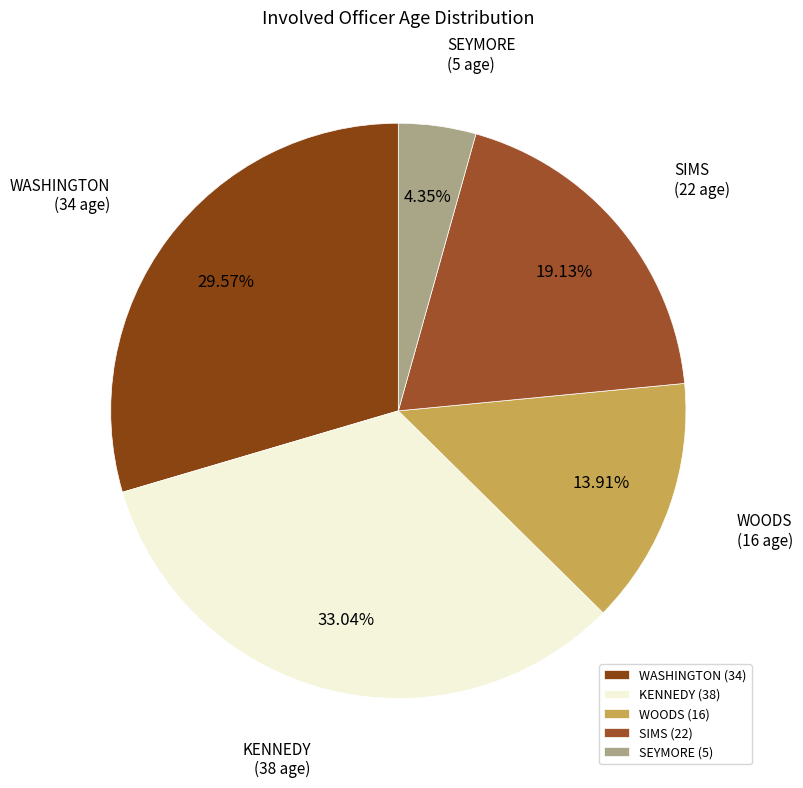

Is it true that KENNEDY is 33% of the pie?

True